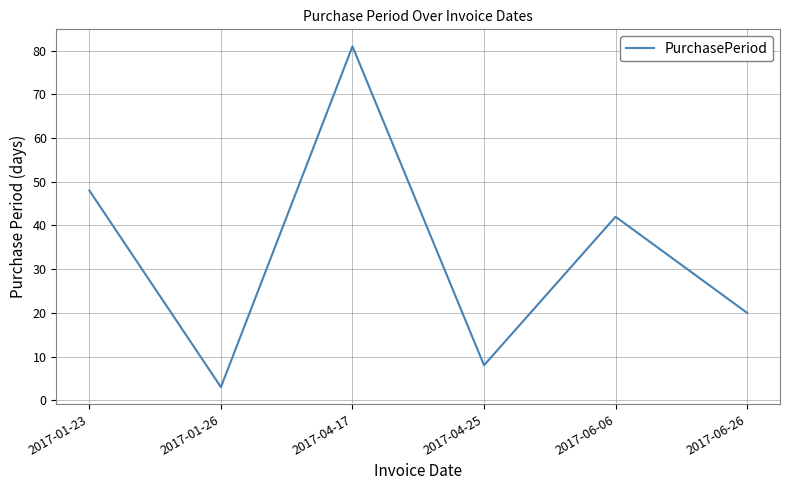

Reading left to right, what are all the values shown in this chart?

2017-01-23=48	2017-01-26=3	2017-04-17=81	2017-04-25=8	2017-06-06=42	2017-06-26=20